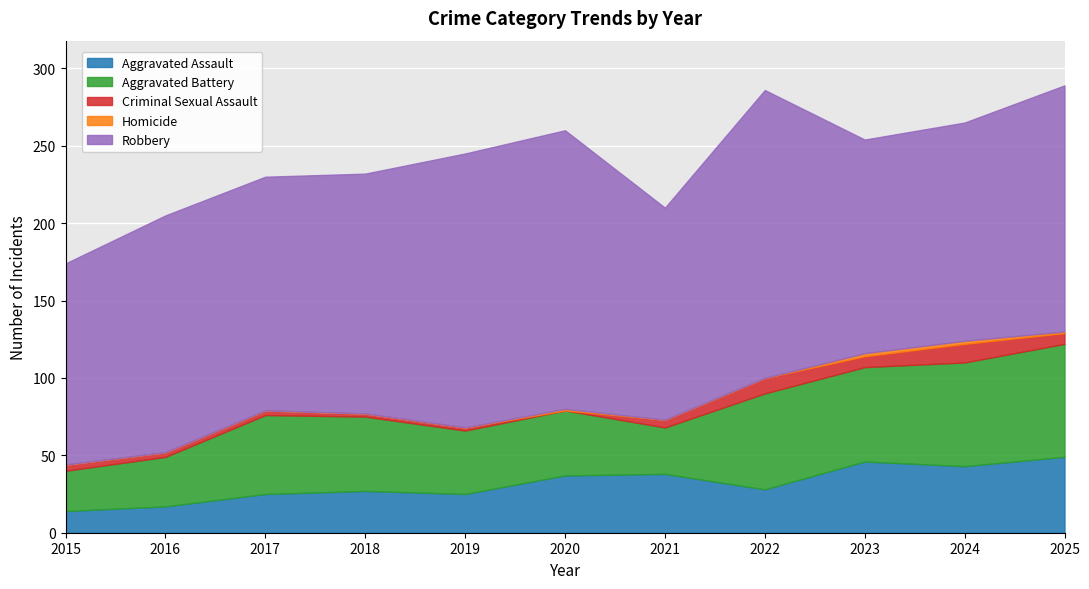

At which label does Robbery first exceed 153?

2018